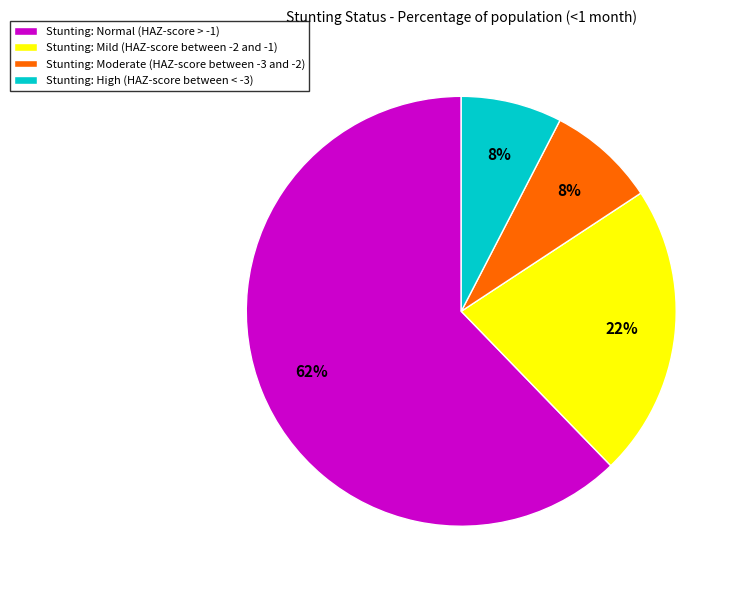

What percentage is the Stunting: Moderate (HAZ-score between -3 and -2) slice, to the nearest percent?

8%